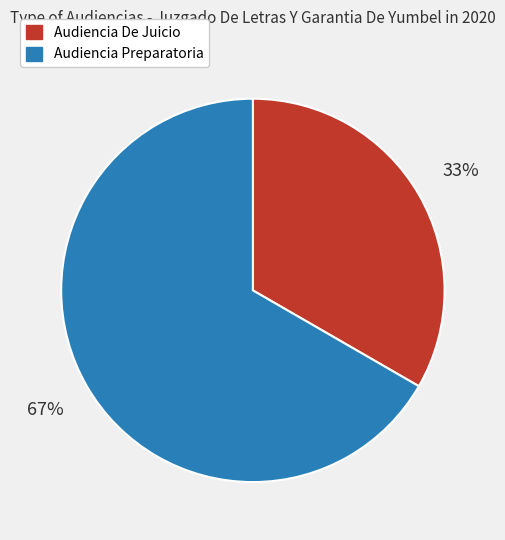

What percentage is the Audiencia De Juicio slice, to the nearest percent?

33%